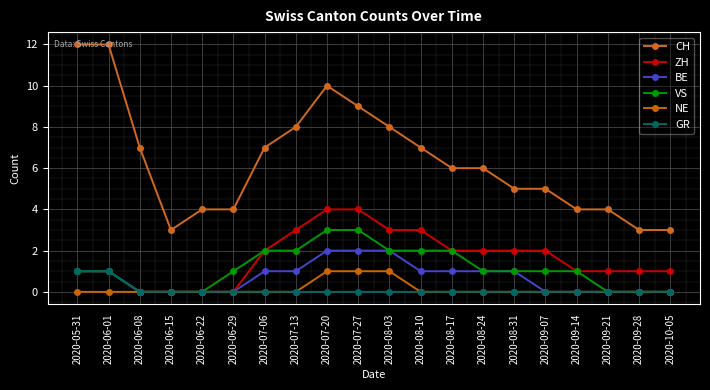

Reading left to right, transcribe all the data shown in this chart.

CH: 2020-05-31=12	2020-06-01=12	2020-06-08=7	2020-06-15=3	2020-06-22=4	2020-06-29=4	2020-07-06=7	2020-07-13=8	2020-07-20=10	2020-07-27=9	2020-08-03=8	2020-08-10=7	2020-08-17=6	2020-08-24=6	2020-08-31=5	2020-09-07=5	2020-09-14=4	2020-09-21=4	2020-09-28=3	2020-10-05=3
ZH: 2020-05-31=1	2020-06-01=1	2020-06-08=0	2020-06-15=0	2020-06-22=0	2020-06-29=0	2020-07-06=2	2020-07-13=3	2020-07-20=4	2020-07-27=4	2020-08-03=3	2020-08-10=3	2020-08-17=2	2020-08-24=2	2020-08-31=2	2020-09-07=2	2020-09-14=1	2020-09-21=1	2020-09-28=1	2020-10-05=1
BE: 2020-05-31=1	2020-06-01=1	2020-06-08=0	2020-06-15=0	2020-06-22=0	2020-06-29=0	2020-07-06=1	2020-07-13=1	2020-07-20=2	2020-07-27=2	2020-08-03=2	2020-08-10=1	2020-08-17=1	2020-08-24=1	2020-08-31=1	2020-09-07=0	2020-09-14=0	2020-09-21=0	2020-09-28=0	2020-10-05=0
VS: 2020-05-31=1	2020-06-01=1	2020-06-08=0	2020-06-15=0	2020-06-22=0	2020-06-29=1	2020-07-06=2	2020-07-13=2	2020-07-20=3	2020-07-27=3	2020-08-03=2	2020-08-10=2	2020-08-17=2	2020-08-24=1	2020-08-31=1	2020-09-07=1	2020-09-14=1	2020-09-21=0	2020-09-28=0	2020-10-05=0
NE: 2020-05-31=0	2020-06-01=0	2020-06-08=0	2020-06-15=0	2020-06-22=0	2020-06-29=0	2020-07-06=0	2020-07-13=0	2020-07-20=1	2020-07-27=1	2020-08-03=1	2020-08-10=0	2020-08-17=0	2020-08-24=0	2020-08-31=0	2020-09-07=0	2020-09-14=0	2020-09-21=0	2020-09-28=0	2020-10-05=0
GR: 2020-05-31=1	2020-06-01=1	2020-06-08=0	2020-06-15=0	2020-06-22=0	2020-06-29=0	2020-07-06=0	2020-07-13=0	2020-07-20=0	2020-07-27=0	2020-08-03=0	2020-08-10=0	2020-08-17=0	2020-08-24=0	2020-08-31=0	2020-09-07=0	2020-09-14=0	2020-09-21=0	2020-09-28=0	2020-10-05=0